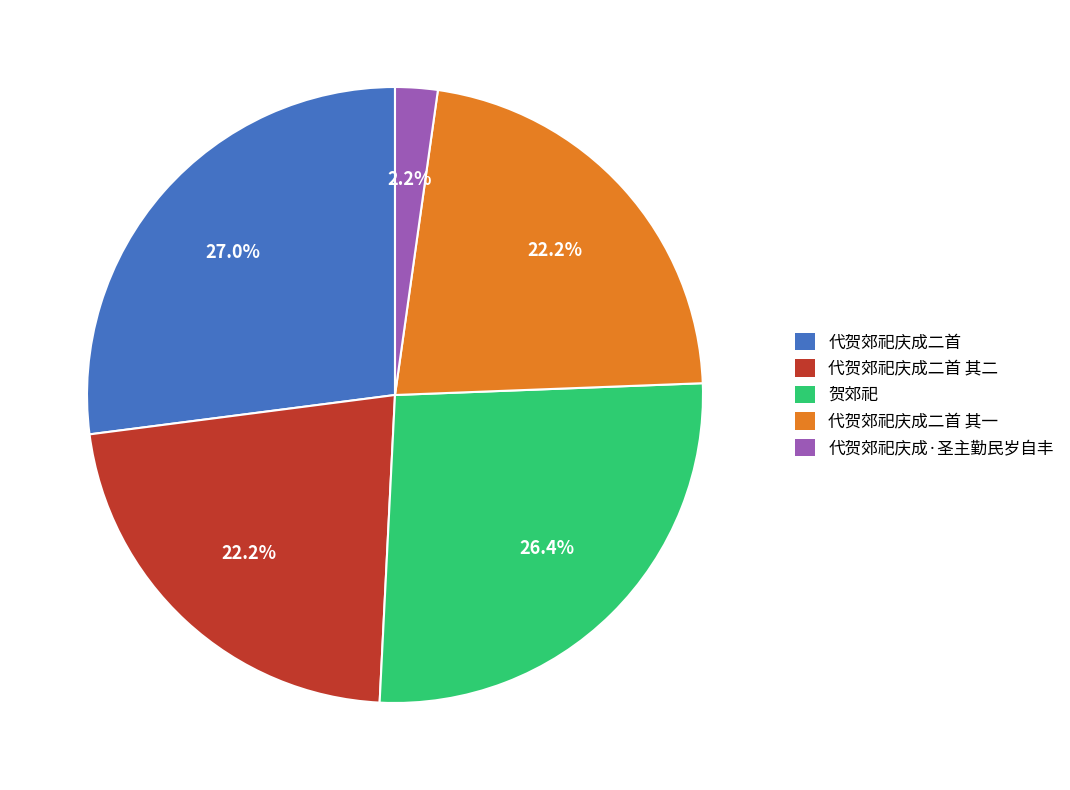

To the nearest percent, what is the difference between the largest and smallest slice percentages?

25%